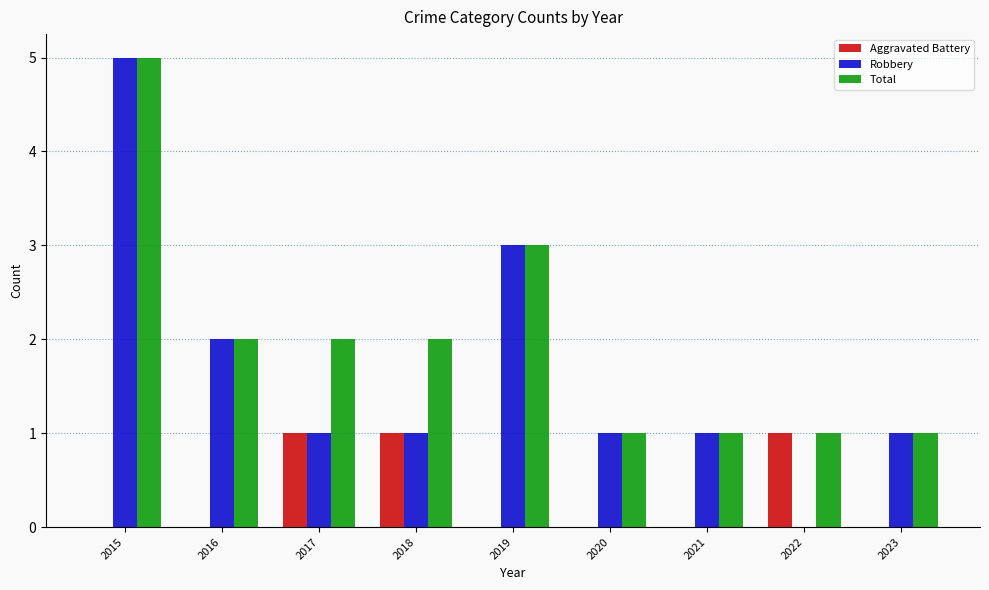

What are all the series names shown in the legend?

Aggravated Battery, Robbery, Total